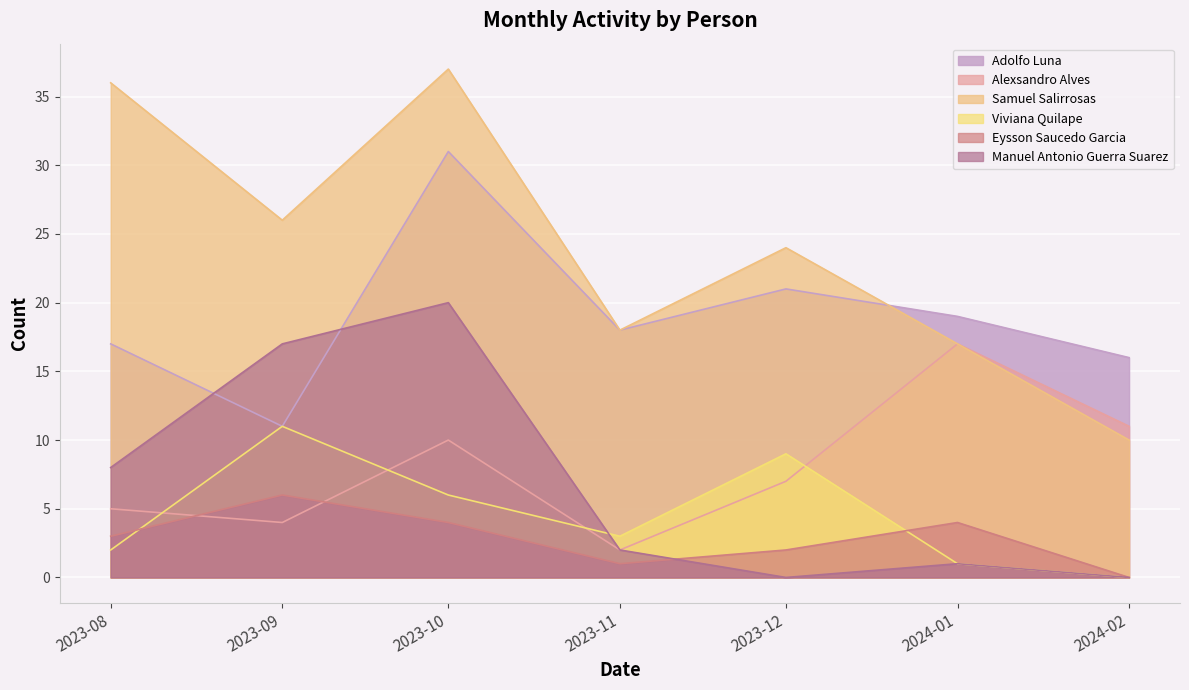

What is the minimum value for Adolfo Luna?

11